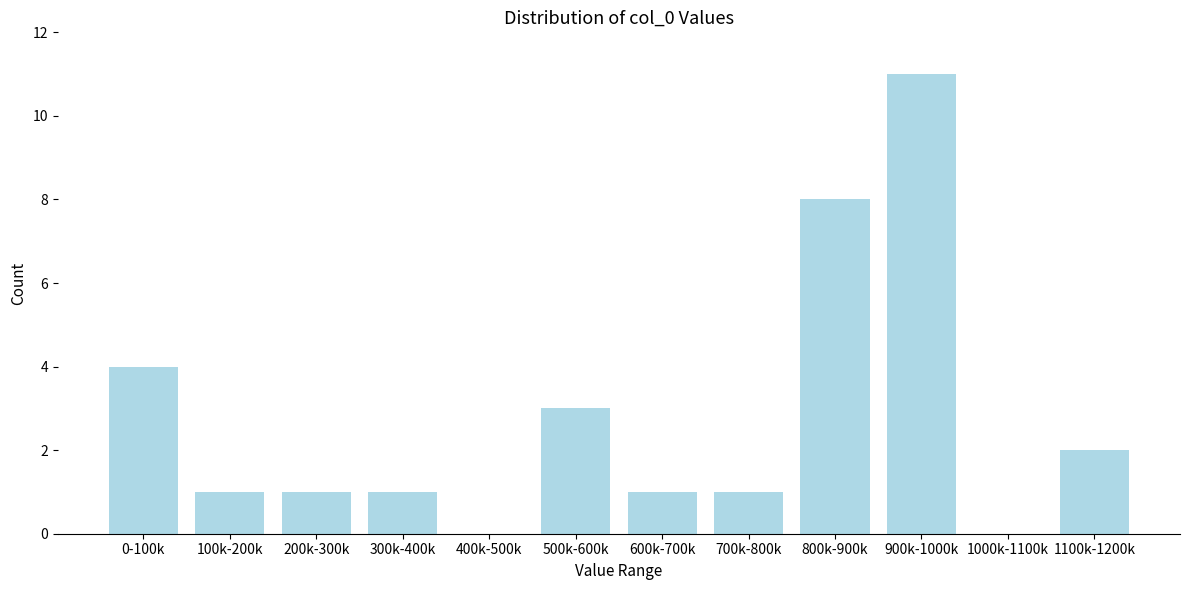

Reading left to right, list all the values displayed in this chart.

0-100k=4	100k-200k=1	200k-300k=1	300k-400k=1	400k-500k=0	500k-600k=3	600k-700k=1	700k-800k=1	800k-900k=8	900k-1000k=11	1000k-1100k=0	1100k-1200k=2